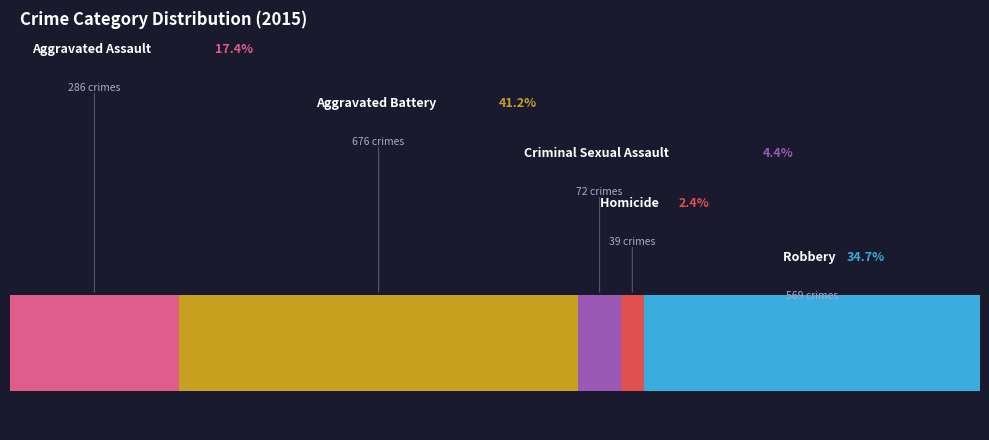

Does any single category account for the majority?

No